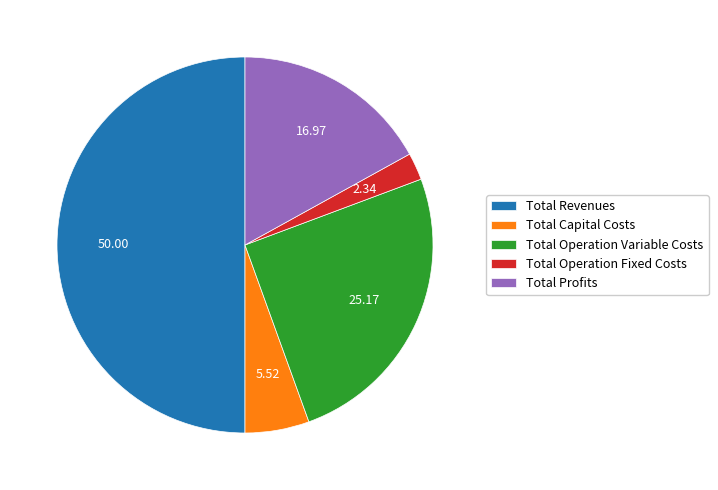

Do Total Operation Variable Costs and Total Capital Costs together represent more than half of the pie?

No